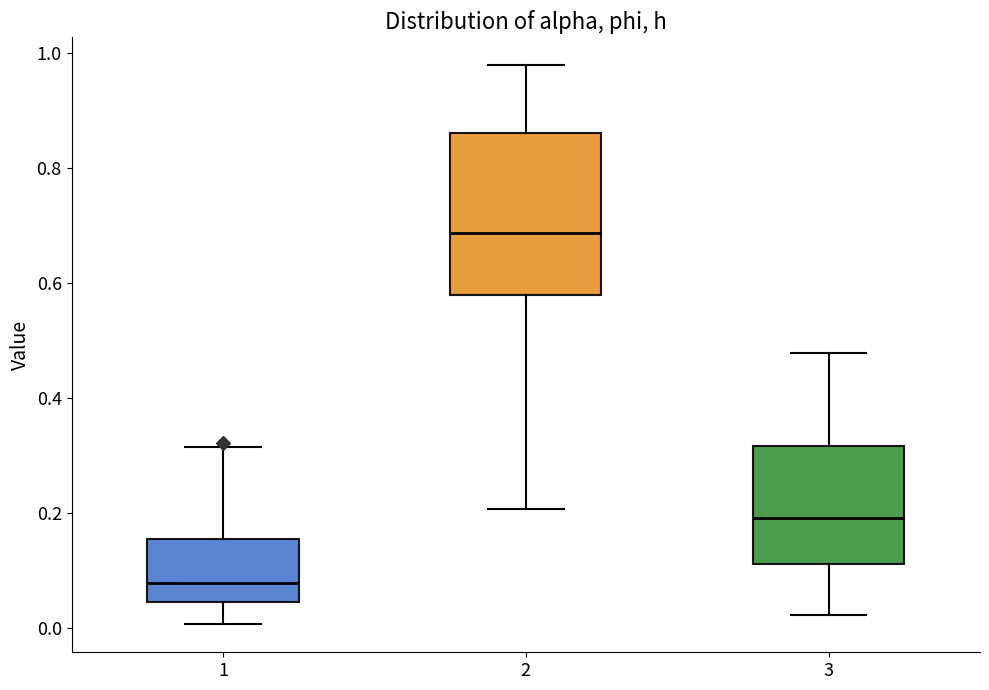

Where does the lower whisker of the box at x = 1 end on the y-axis? The values are not printed on the chart, so give them approximately, as read against the axis.

0.00